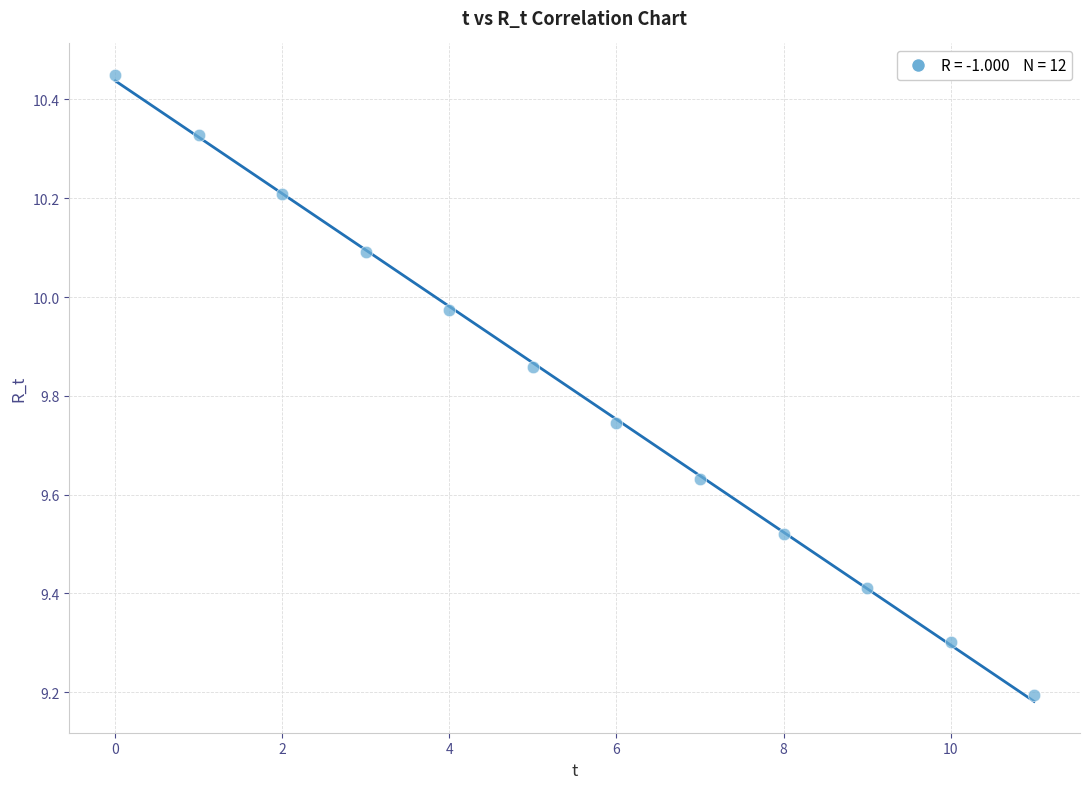

What Y value in the scatter plot is closest to 9?

9.2